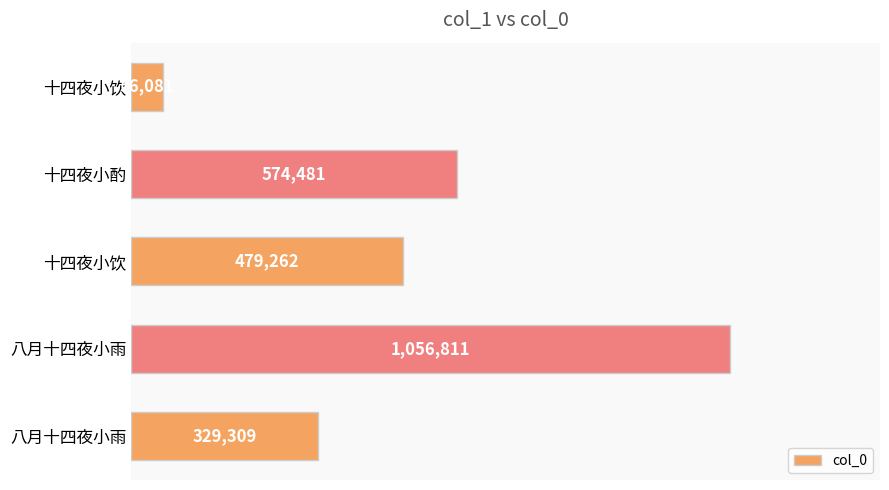

Are the bars grouped side by side (vs. stacked)?

No